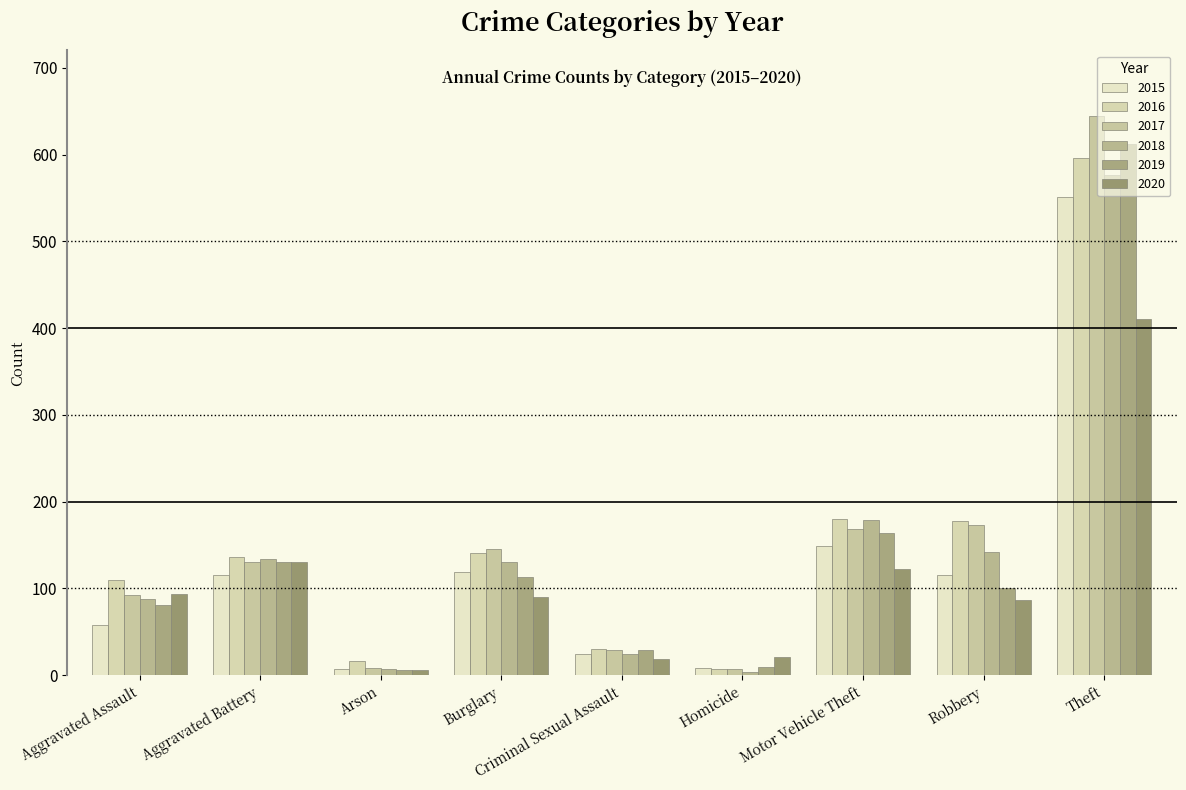

What is the label of the 2nd bar from the right?

Robbery